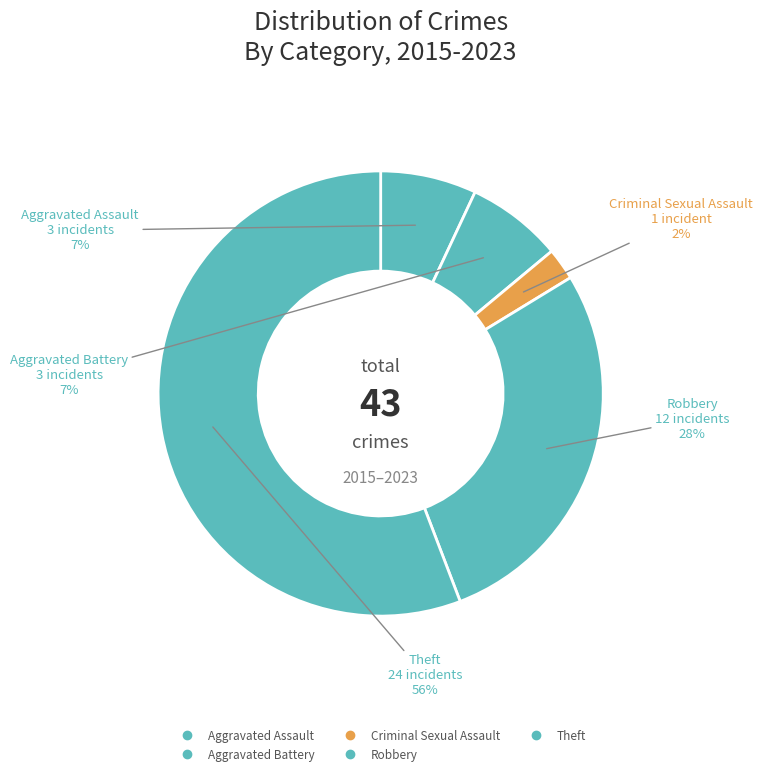

How many slices are in this pie chart?

5